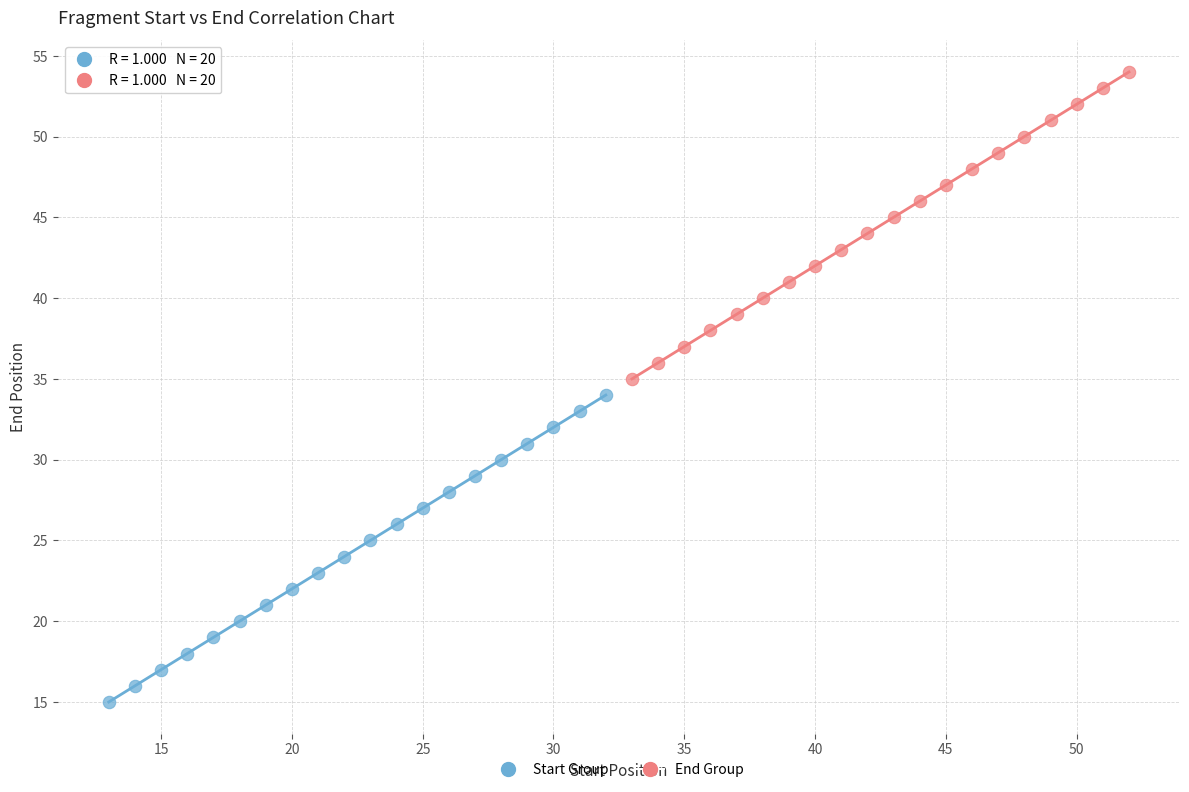

Which series contains the lowest Y value?

Start Group